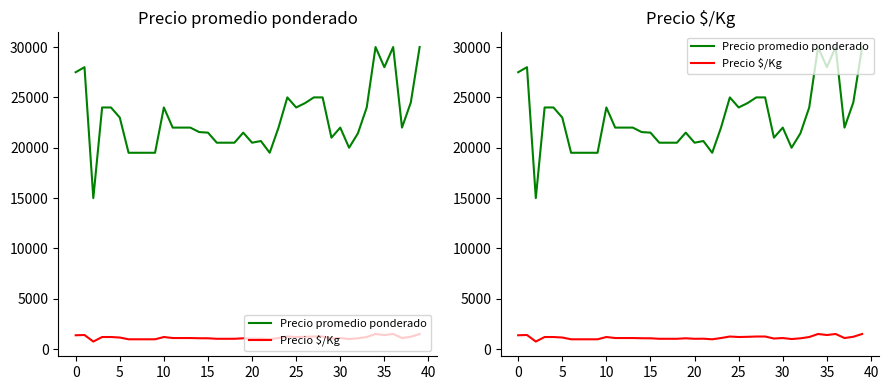

At which label is Precio $/Kg closest to 1125?

5